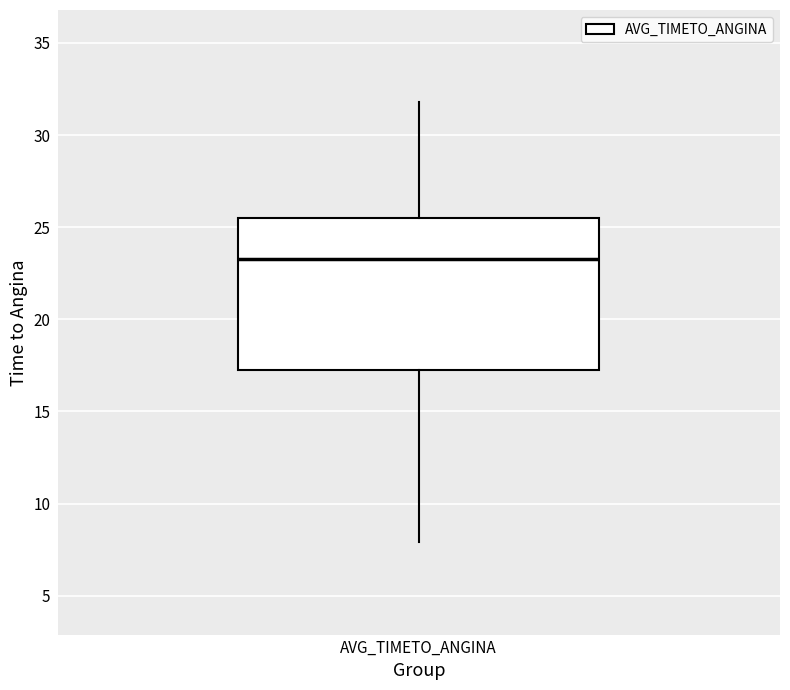

Transcribe this box plot: give where the median line is, the range the box spans, and where the two whiskers end, as read against the y-axis. The values are not printed on the chart, so give them approximately, as read against the axis.

median 23.5, box 17.0 to 25.5, whiskers 8.0 to 32.0